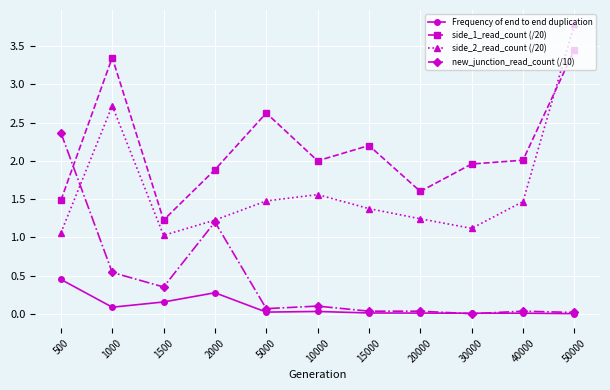

List the series in order of their overall mean, highest first.

side_1_read_count (/20), side_2_read_count (/20), new_junction_read_count (/10), Frequency of end to end duplication